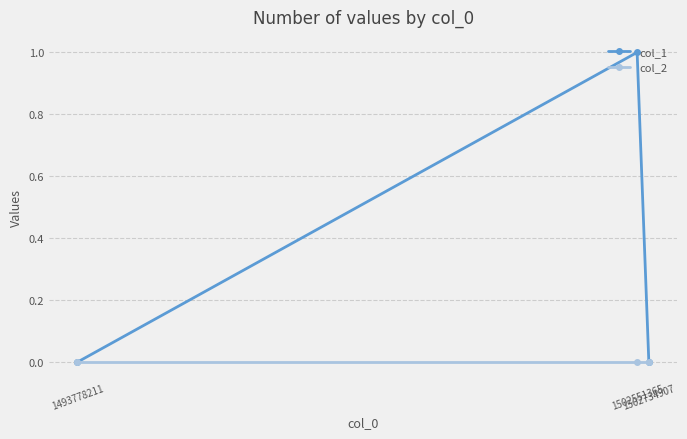

At which category is the sum across all series the highest?

1502551365